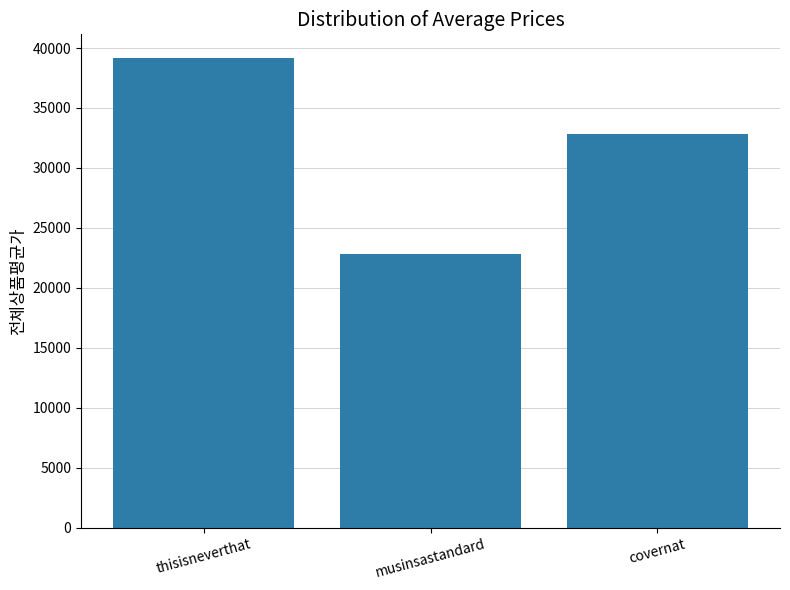

Between thisisneverthat and covernat, which is larger?

thisisneverthat